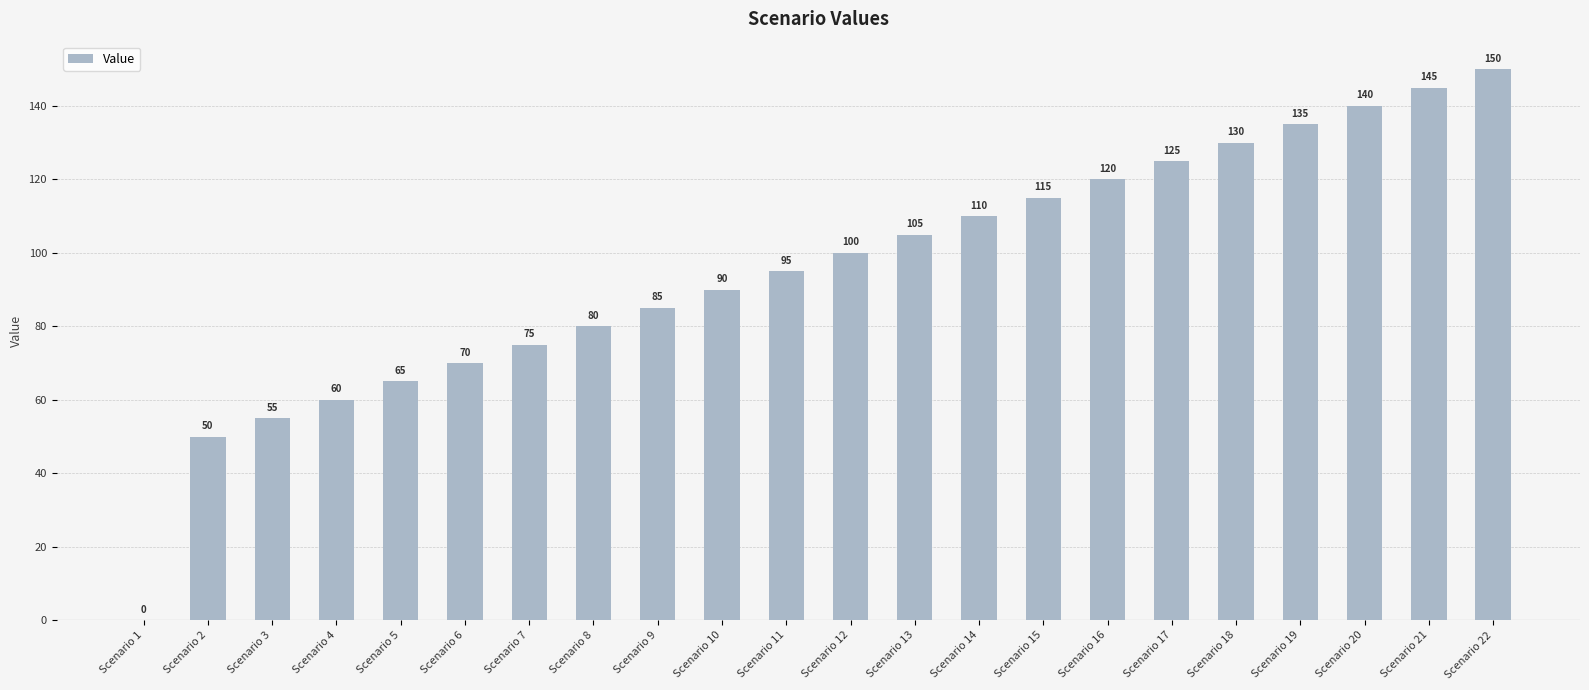

Between Scenario 14 and Scenario 10, which is larger?

Scenario 14